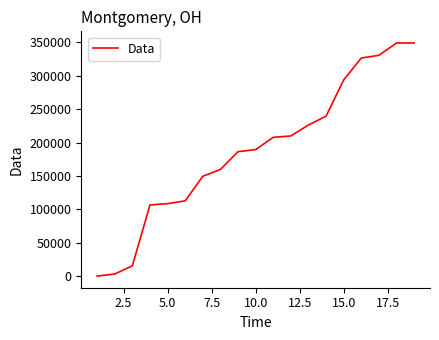

What is the maximum value shown in the chart?

349184